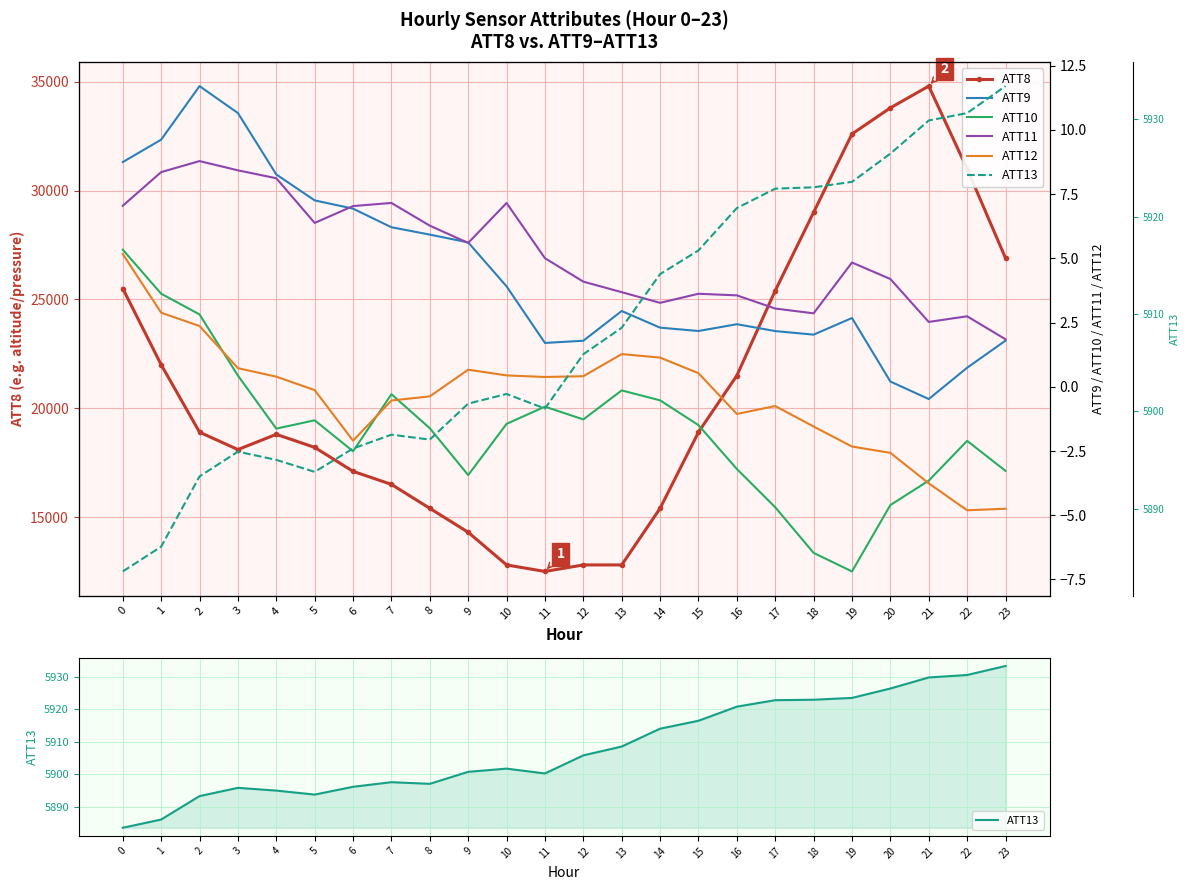

Which has a higher value, 12 or 1?

1